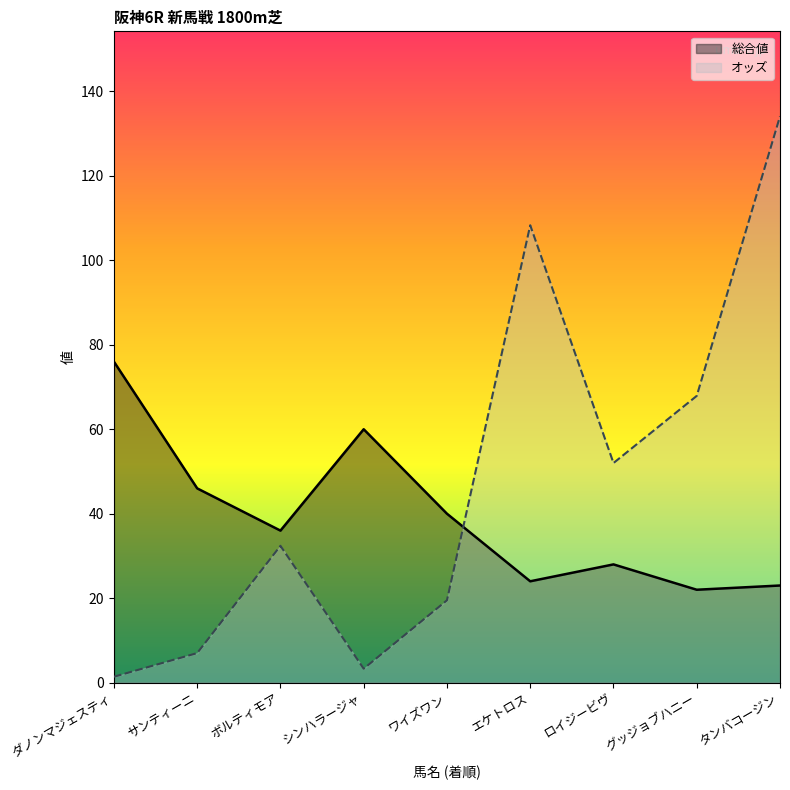

What is the minimum value for オッズ?

1.4